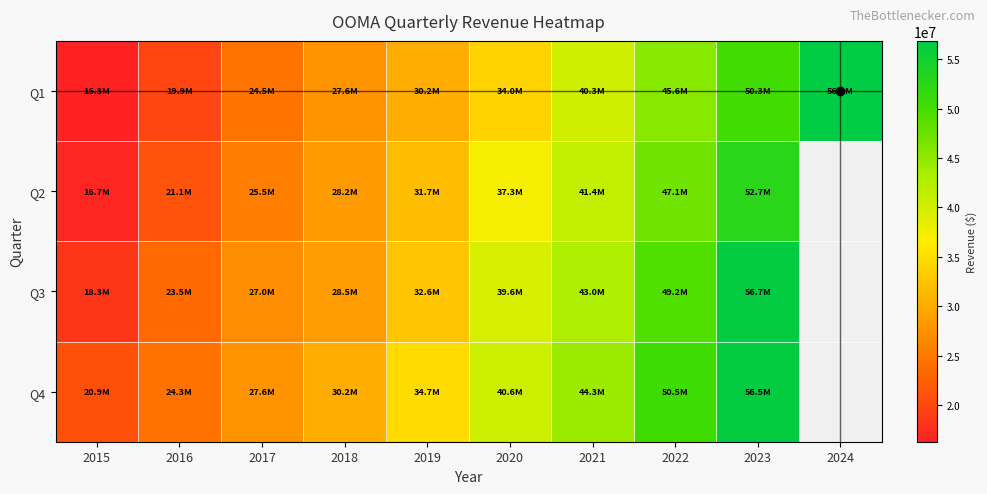

True or false: Q3 has a value of 49172000.0 at 2022.

True